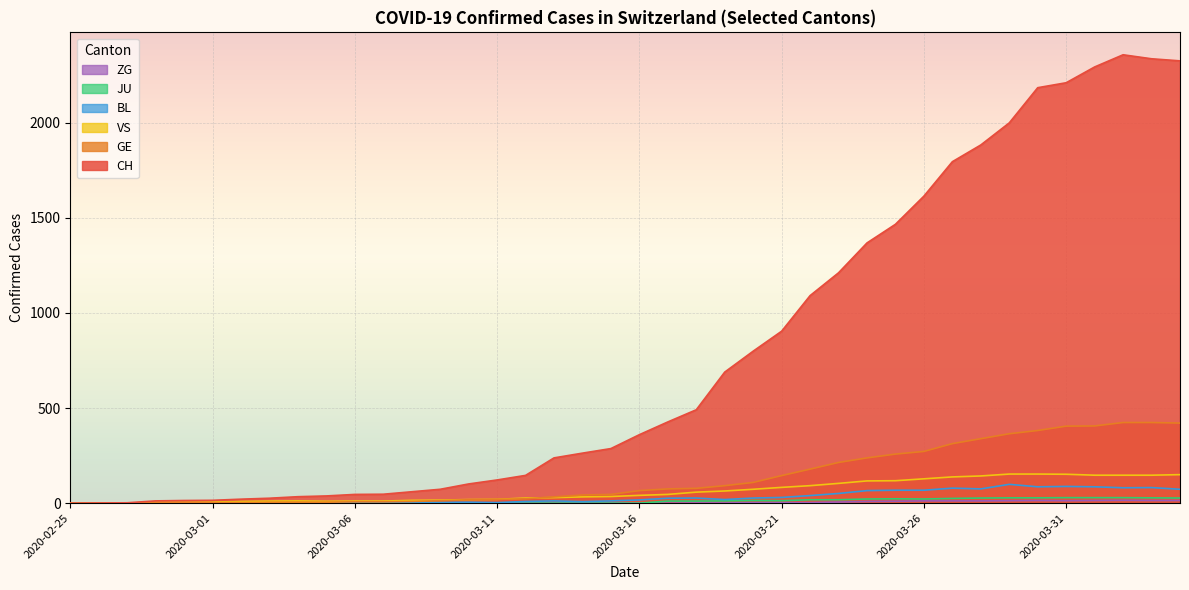

What value does the BL series have at 2020-03-21, to the nearest 10?

30